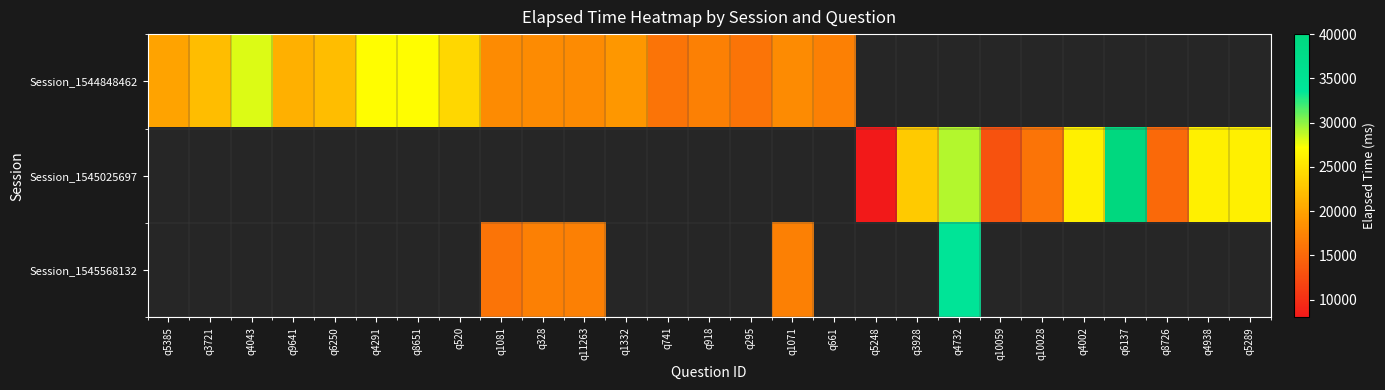

Reading left to right, list all the values displayed in this chart.

Session_1544848462: q5385=20000	q3721=22000	q4043=28000	q9641=21000	q6250=22000	q4291=27000	q8651=27000	q520=24000	q1081=18000	q328=18000	q11263=18000	q1332=19000	q741=16000	q918=17000	q295=16000	q1071=18000	q661=17000	q5248=0	q3928=0	q4732=0	q10059=0	q10028=0	q4002=0	q6137=0	q8726=0	q4938=0	q5289=0
Session_1545025697: q5385=0	q3721=0	q4043=0	q9641=0	q6250=0	q4291=0	q8651=0	q520=0	q1081=0	q328=0	q11263=0	q1332=0	q741=0	q918=0	q295=0	q1071=0	q661=0	q5248=8000	q3928=23000	q4732=29000	q10059=13000	q10028=16000	q4002=26000	q6137=40000	q8726=15000	q4938=26000	q5289=26000
Session_1545568132: q5385=0	q3721=0	q4043=0	q9641=0	q6250=0	q4291=0	q8651=0	q520=0	q1081=16000	q328=17000	q11263=17000	q1332=0	q741=0	q918=0	q295=0	q1071=17000	q661=0	q5248=0	q3928=0	q4732=34000	q10059=0	q10028=0	q4002=0	q6137=0	q8726=0	q4938=0	q5289=0